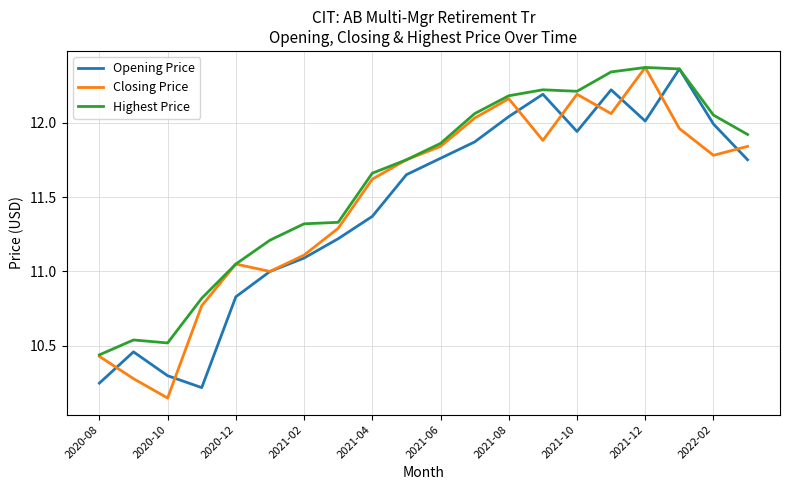

Which series has the widest spread of values?

Closing Price